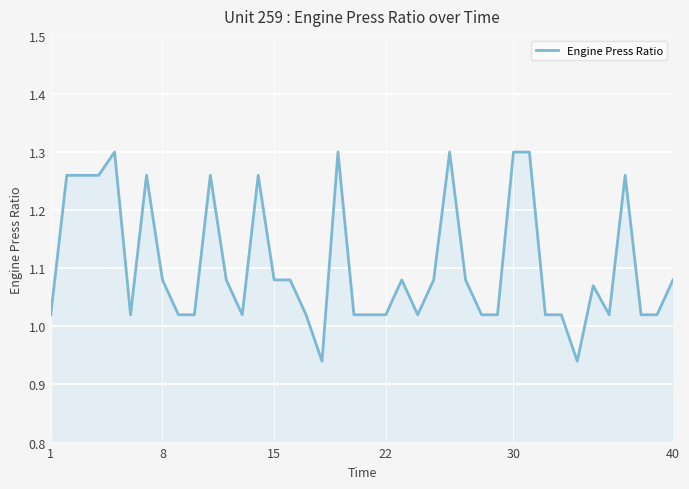

What is the difference between the maximum and minimum values?

0.4